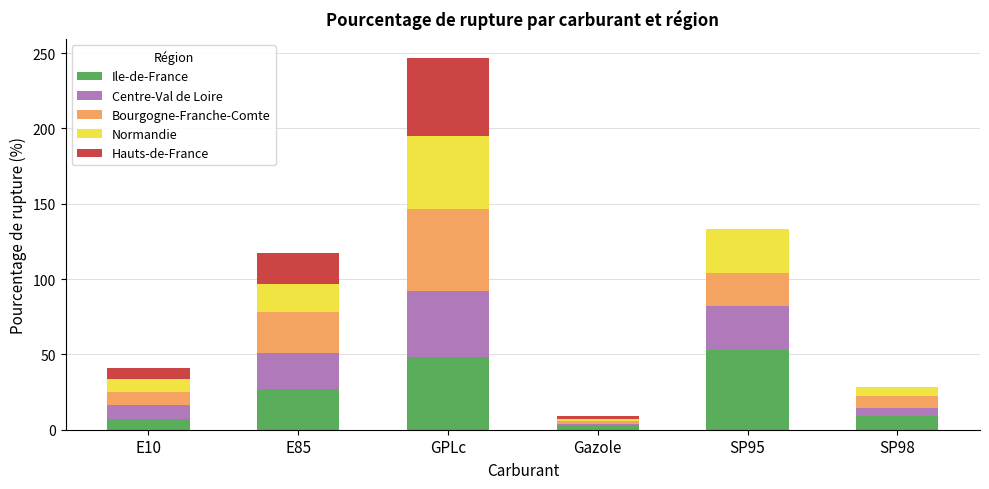

At which category is the sum across all series the highest?

GPLc